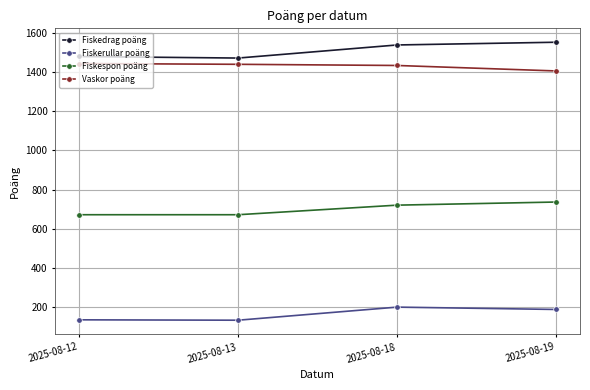

How many lines are shown in the chart?

4